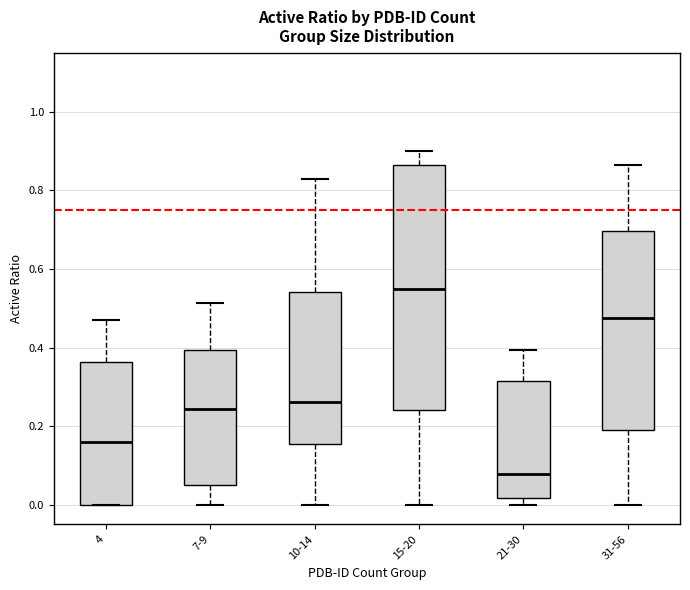

Which box's median line is the highest?

15-20